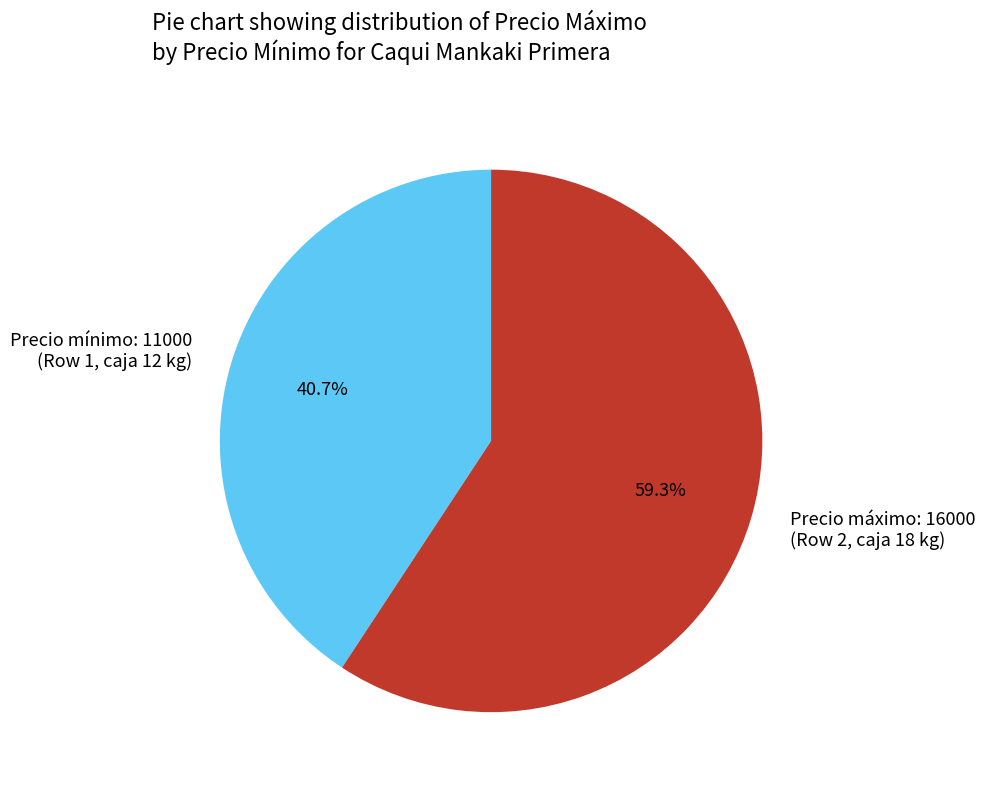

Approximately how many times larger is the value at Precio mínimo: 11000 (Row 1, caja 12 kg) compared to Precio máximo: 16000 (Row 2, caja 18 kg)?

0.7